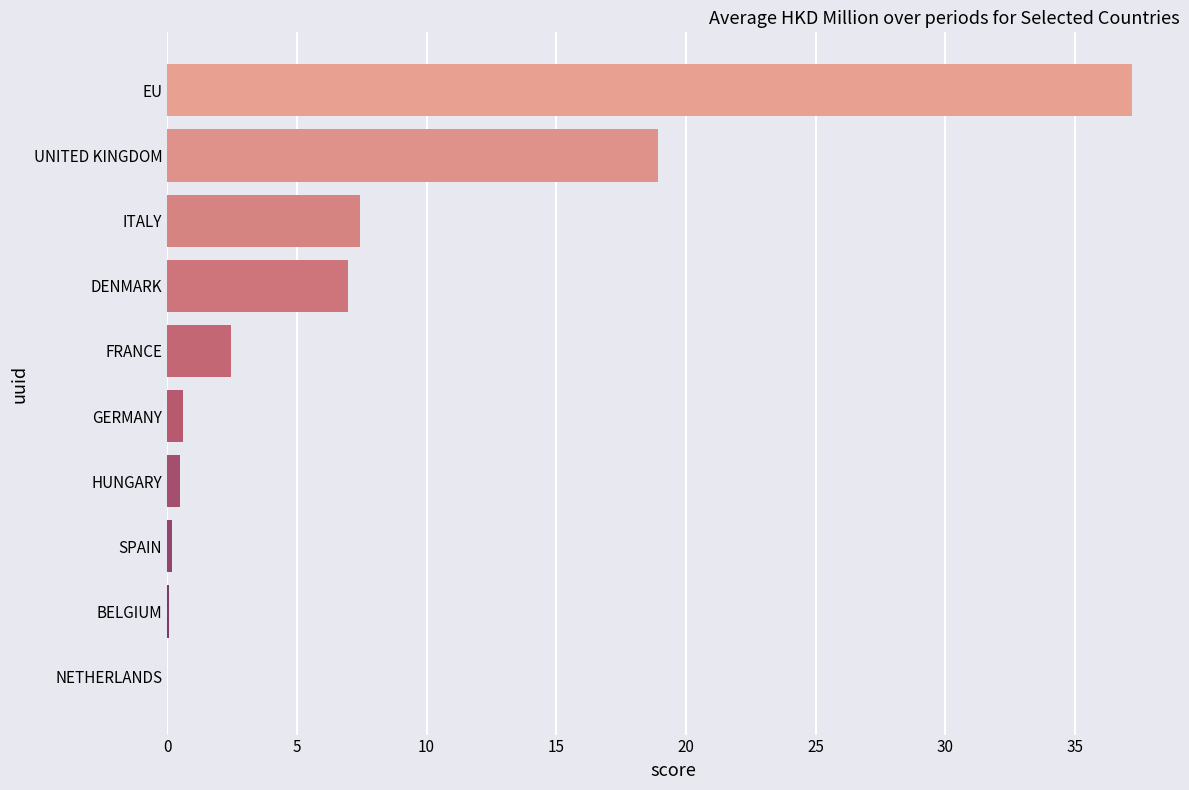

At which label is the value closest to 18?

UNITED KINGDOM